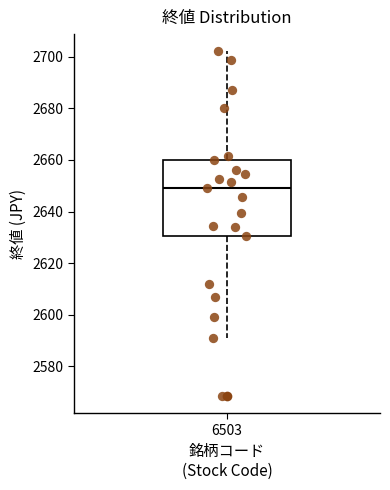

Where is the lower edge of the box at x = 6503 on the y-axis? The values are not printed on the chart, so give them approximately, as read against the axis.

2630